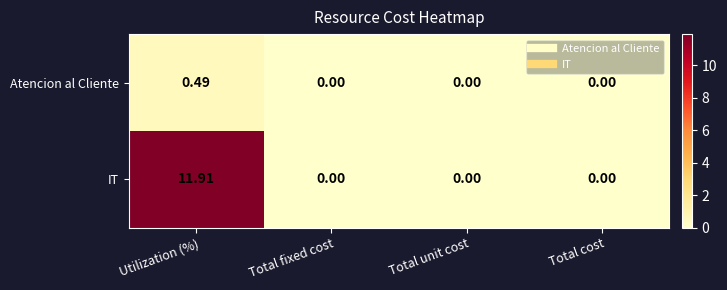

At which category is the sum across all series the highest?

Utilization (%)